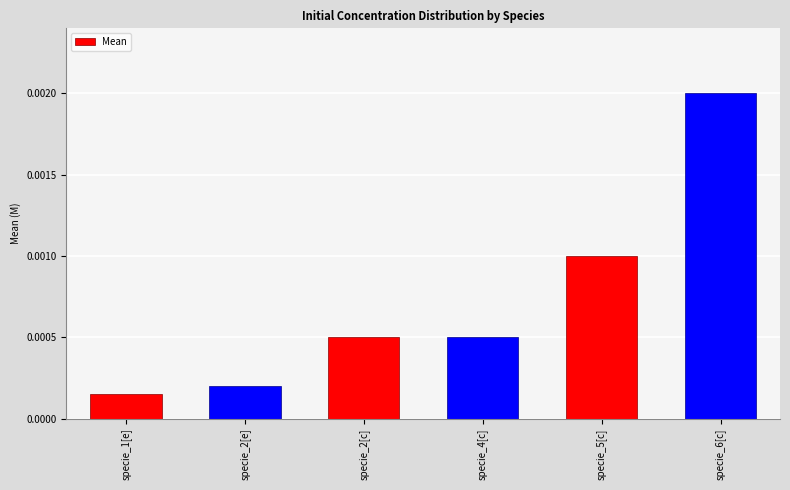

Which category has the highest value across all series?

specie_6[c]